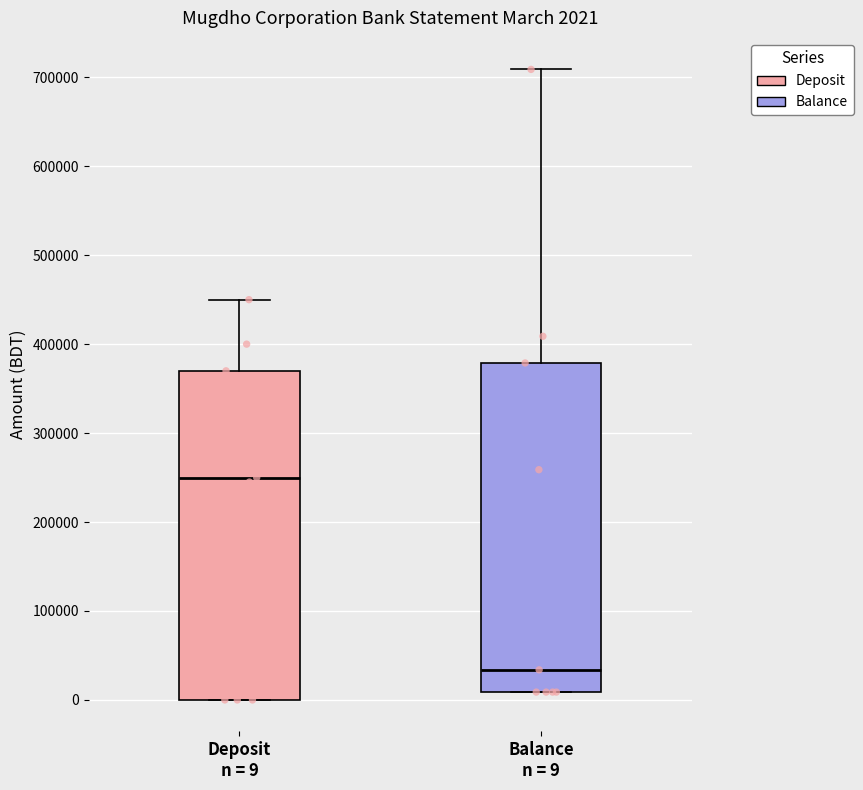

Which box's median line is the highest?

Deposit n = 9